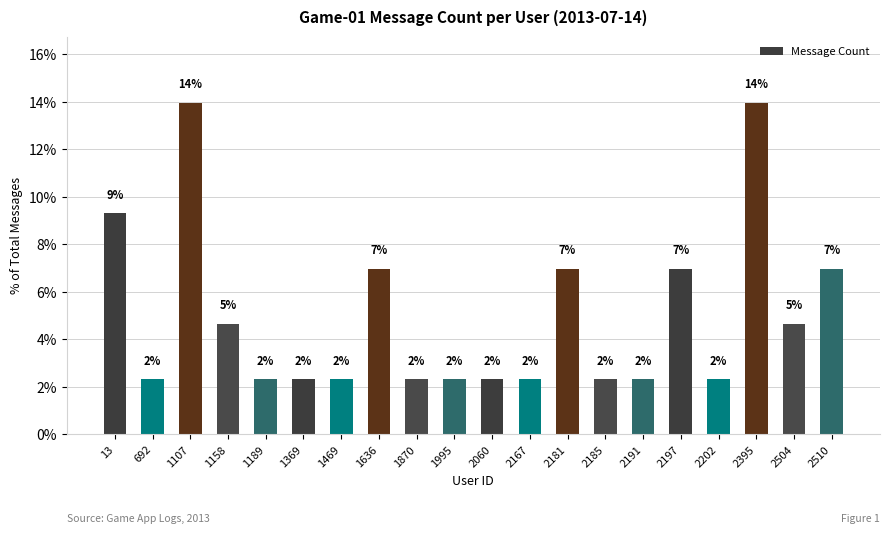

True or false: the data shows 1.5 at 2197.

False